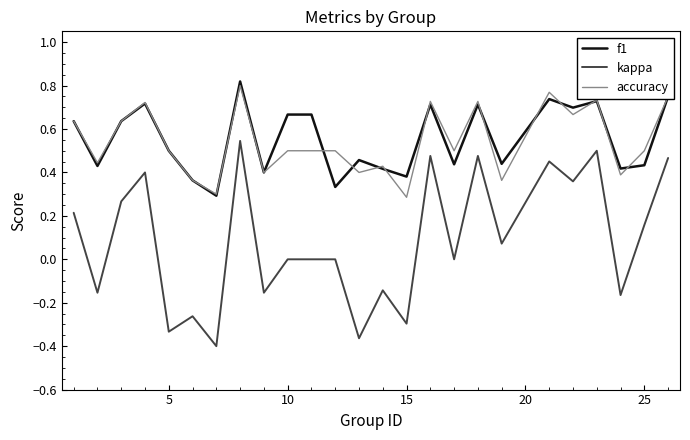

True or false: accuracy and kappa intersect in this chart.

False